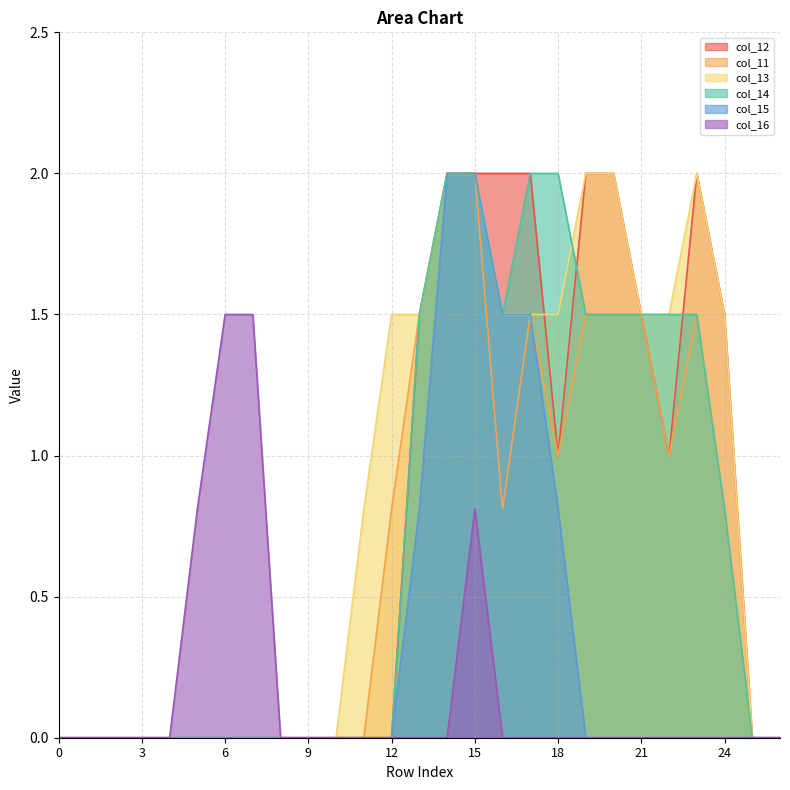

True or false: col_11 and col_15 cross at least once.

False